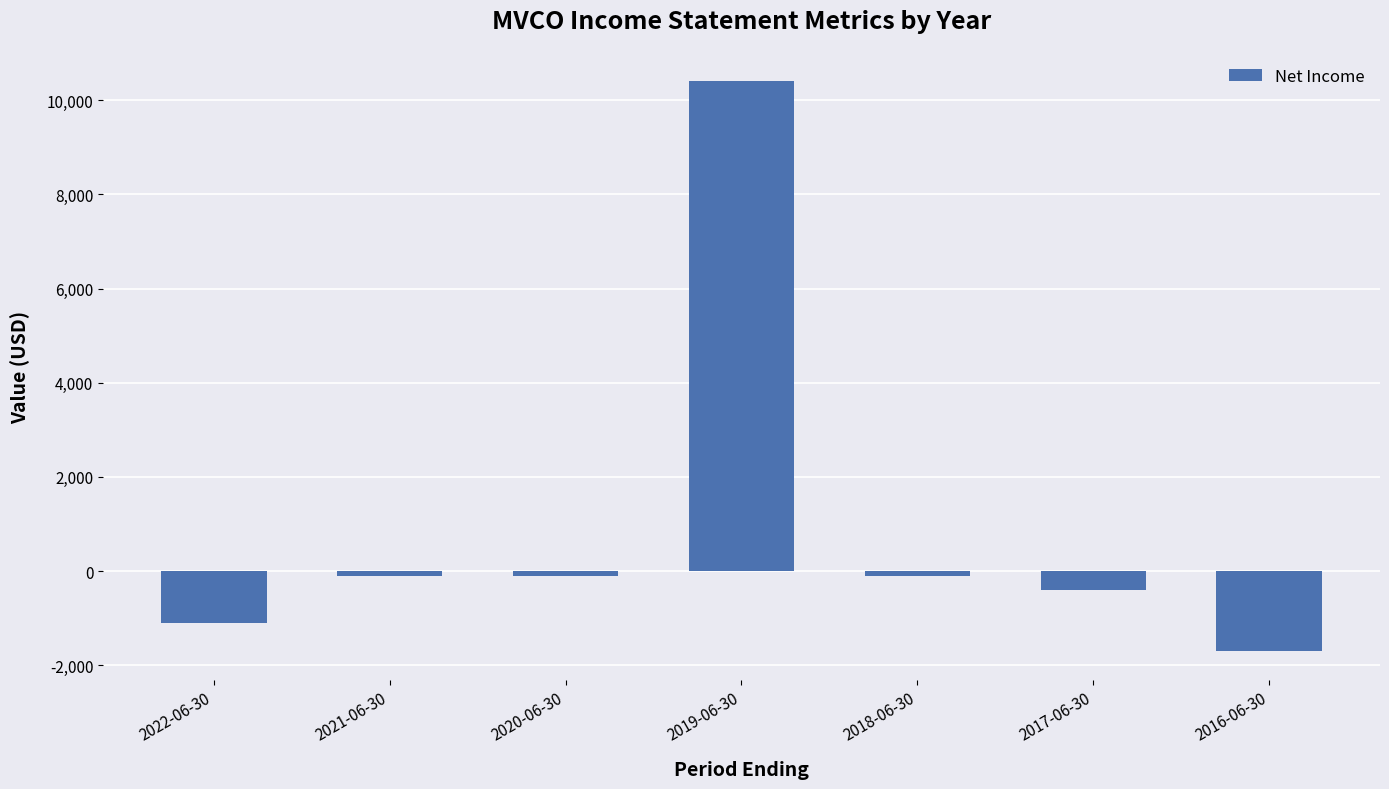

What is the sum of all values?

6900